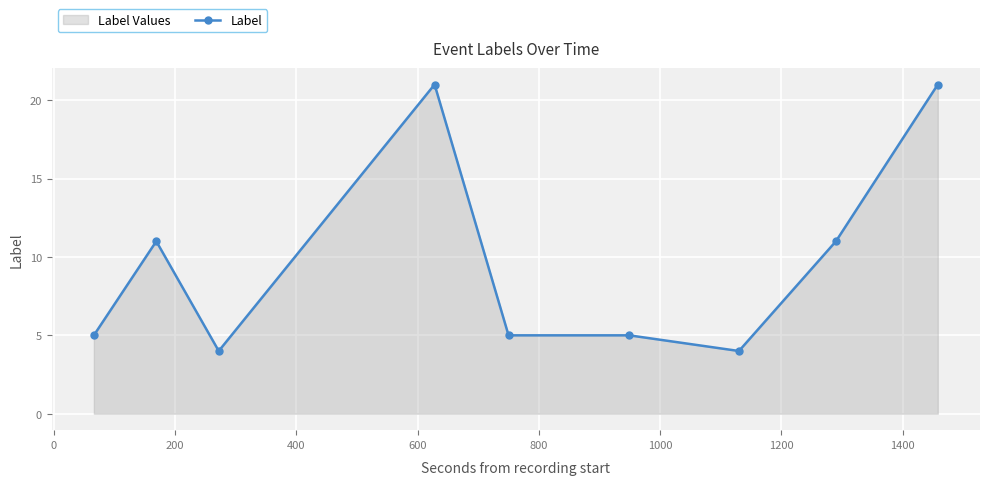

How many lines are shown in the chart?

1